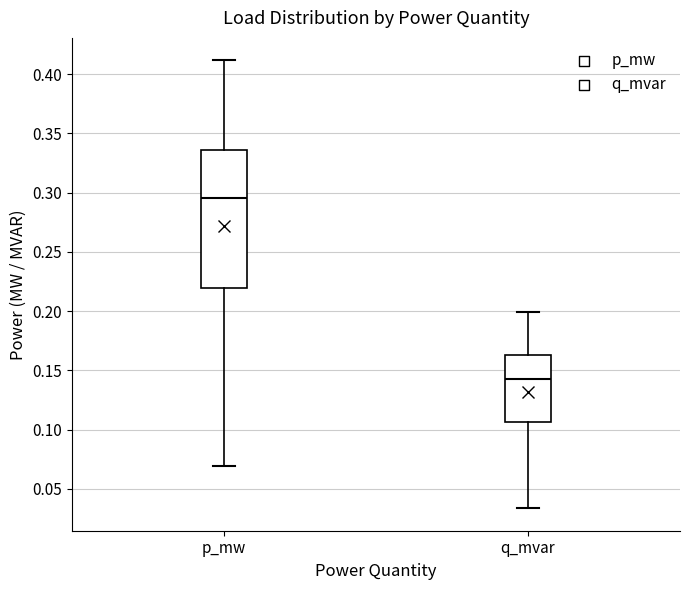

Comparing the boxes themselves (not the whiskers), which one is the tallest?

p_mw